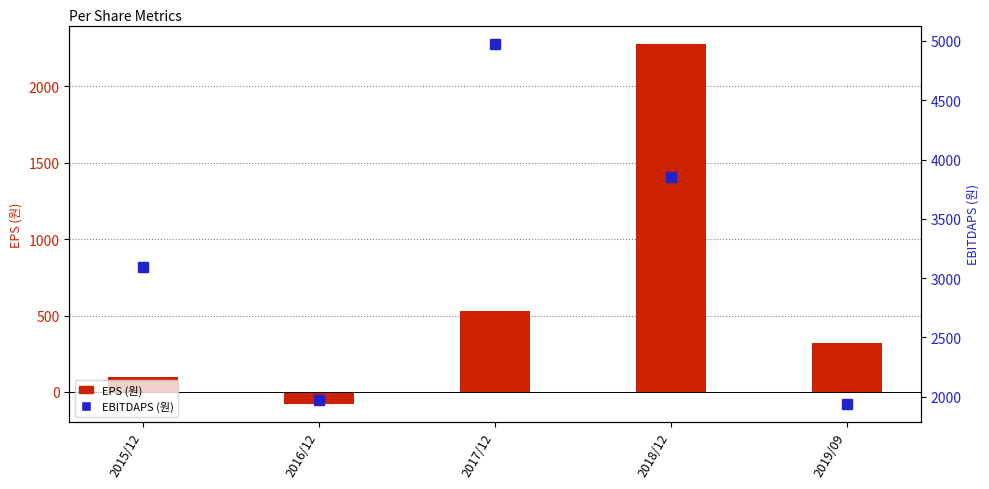

Is it true that EBITDAPS (원) equals 1401 at 2018/12?

False